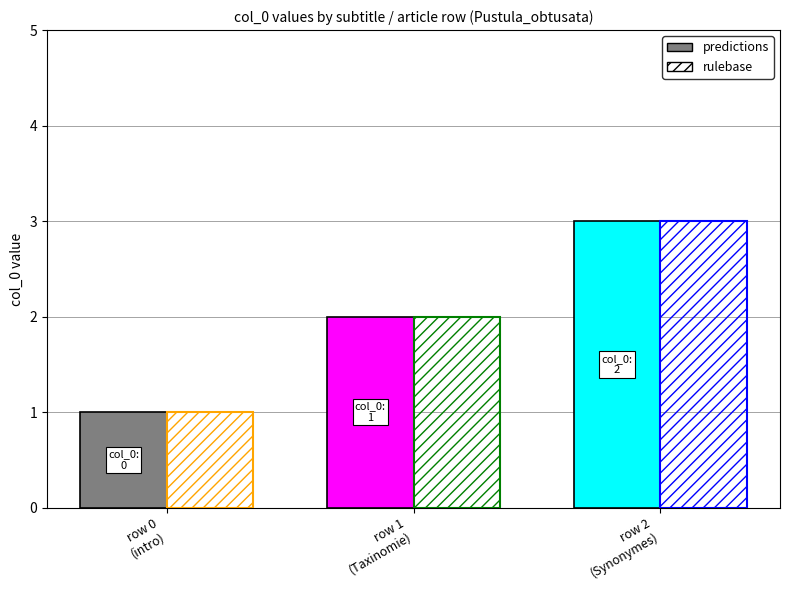

Rank the series at Pustula_obtusata row 1 from lowest to highest value.

predictions, rulebase